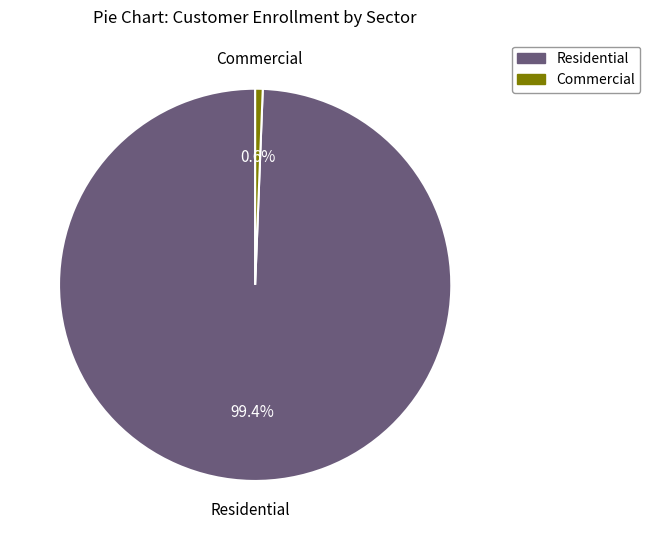

Count the number of slices in the pie.

2